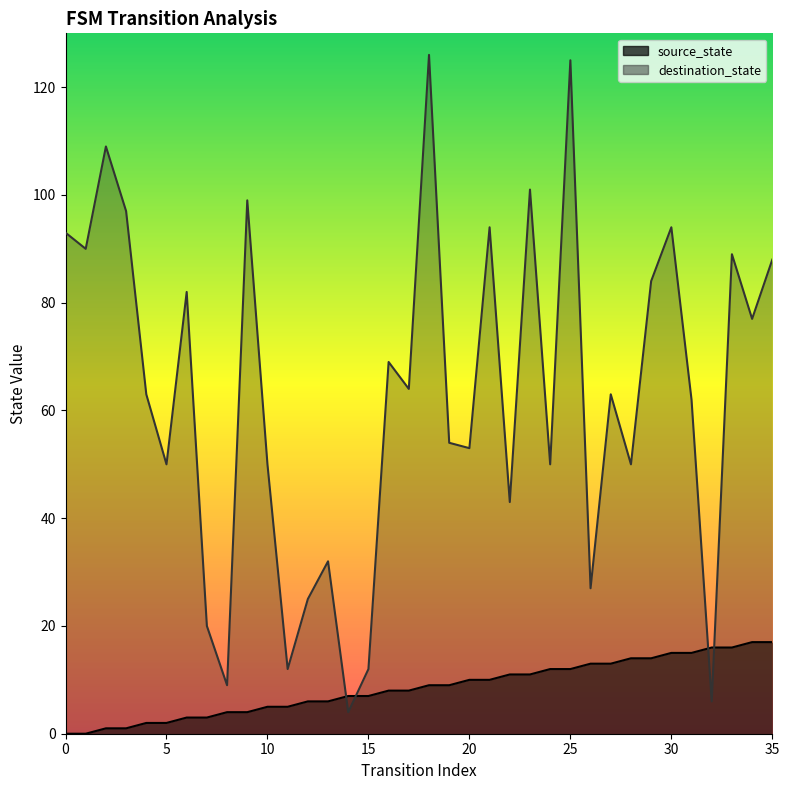

Reading right to left, transcribe all the data shown in this chart.

source_state: 35=17	34=17	33=16	32=16	31=15	30=15	29=14	28=14	27=13	26=13	25=12	24=12	23=11	22=11	21=10	20=10	19=9	18=9	17=8	16=8	15=7	14=7	13=6	12=6	11=5	10=5	9=4	8=4	7=3	6=3	5=2	4=2	3=1	2=1	1=0	0=0
destination_state: 35=88	34=77	33=89	32=6	31=62	30=94	29=84	28=50	27=63	26=27	25=125	24=50	23=101	22=43	21=94	20=53	19=54	18=126	17=64	16=69	15=12	14=4	13=32	12=25	11=12	10=50	9=99	8=9	7=20	6=82	5=50	4=63	3=97	2=109	1=90	0=93